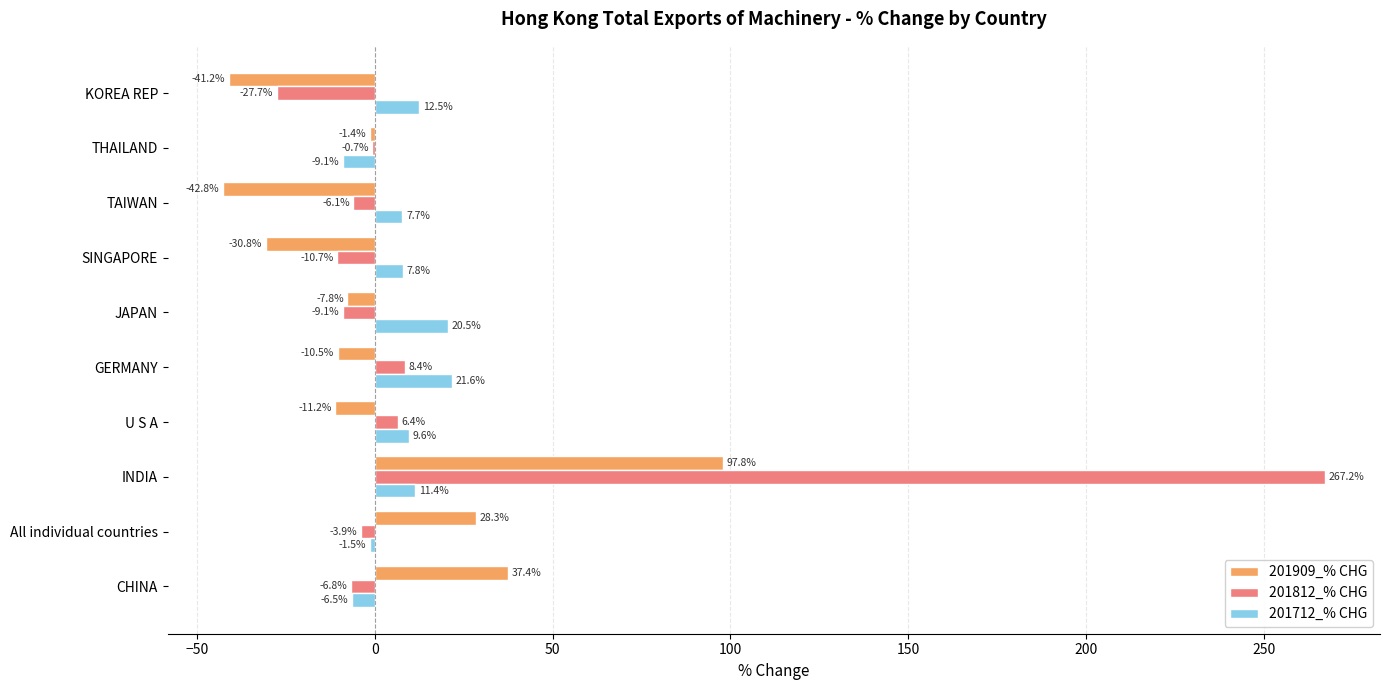

Read the 201712_% CHG value at SINGAPORE.

7.8